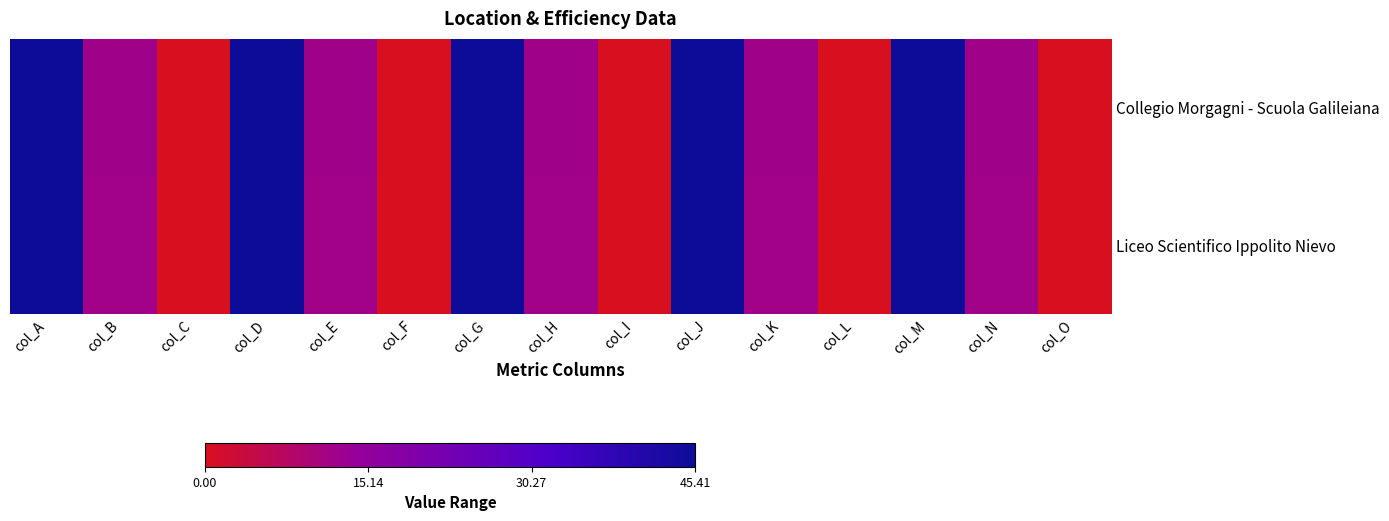

Reading left to right, transcribe all the data shown in this chart.

Collegio Morgagni - Scuola Galileiana: col_A=45.4	col_B=11.9	col_C=0.1	col_D=45.4	col_E=11.9	col_F=0.1	col_G=45.4	col_H=11.9	col_I=0.1	col_J=45.4	col_K=11.9	col_L=0.1	col_M=45.4	col_N=11.9	col_O=0.1
Liceo Scientifico Ippolito Nievo: col_A=45.4	col_B=11.9	col_C=0.0	col_D=45.4	col_E=11.9	col_F=0.0	col_G=45.4	col_H=11.9	col_I=0.0	col_J=45.4	col_K=11.9	col_L=0.0	col_M=45.4	col_N=11.9	col_O=0.0